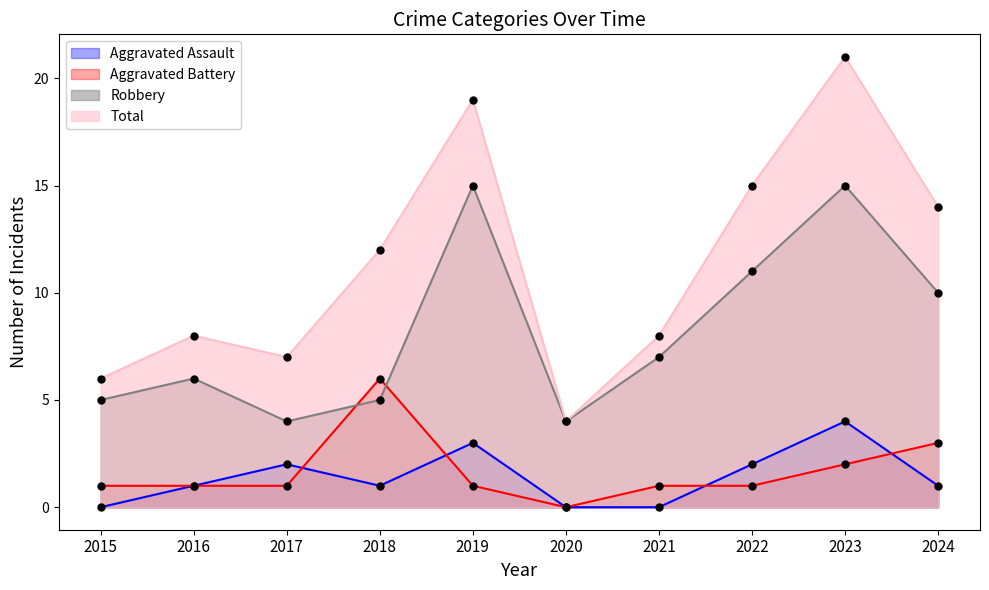

Does the chart have visible grid lines?

No